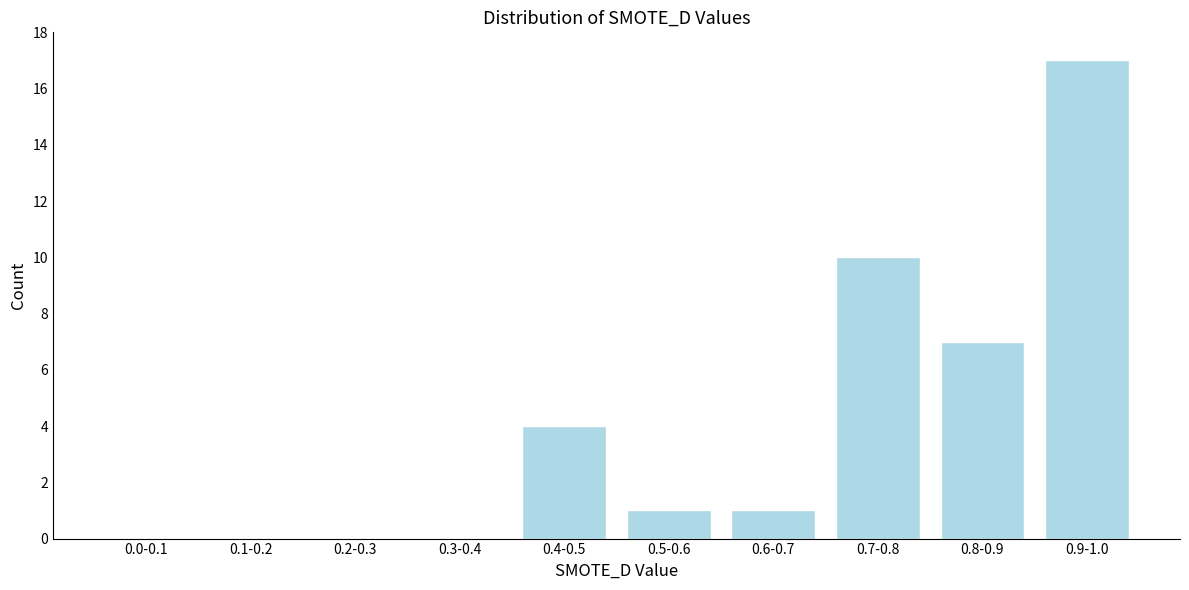

Reading left to right, what are all the values shown in this chart?

0.0-0.1=0	0.1-0.2=0	0.2-0.3=0	0.3-0.4=0	0.4-0.5=4	0.5-0.6=1	0.6-0.7=1	0.7-0.8=10	0.8-0.9=7	0.9-1.0=17